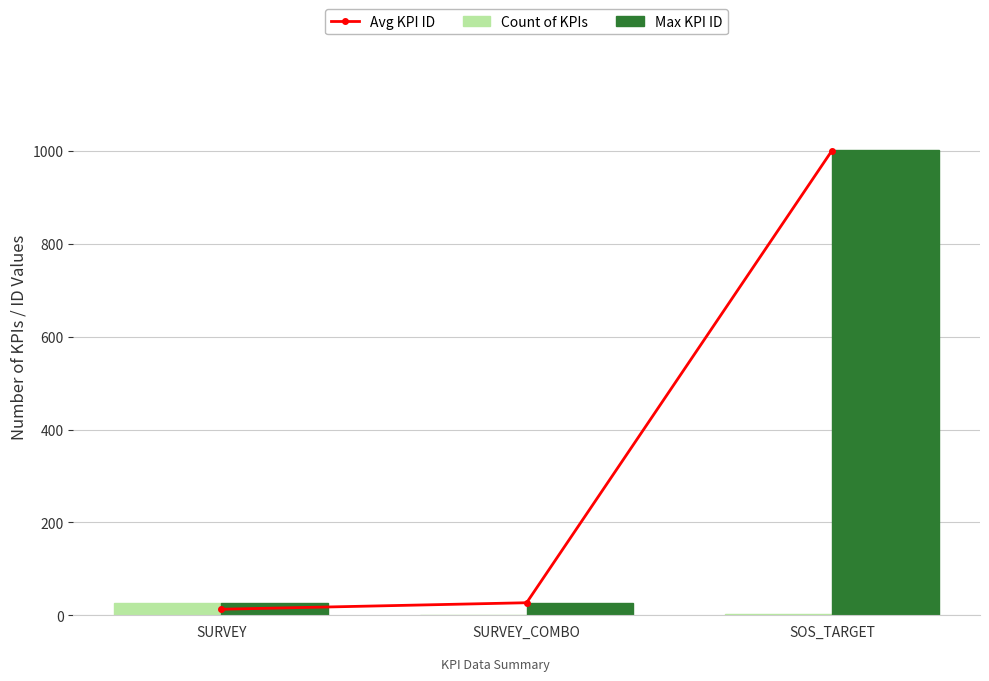

What is the spread (max minus min) of values at SURVEY?

14.0